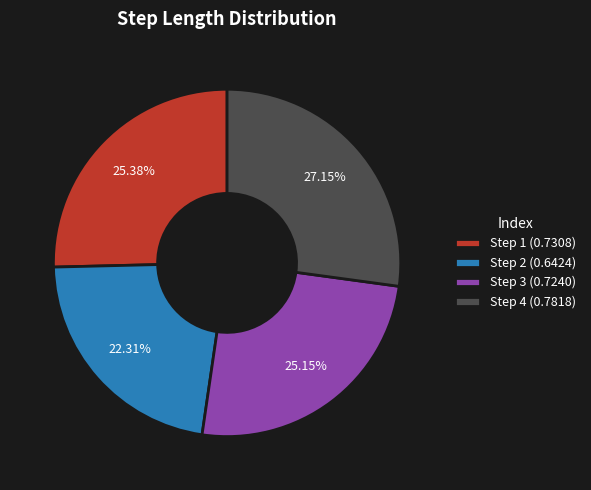

Does Step 4 (0.7818) account for over 50% of the chart?

No